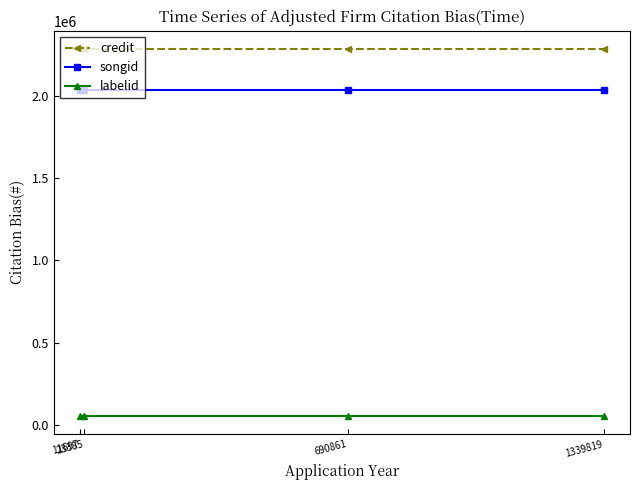

Is this an area chart (filled region under the line)?

No